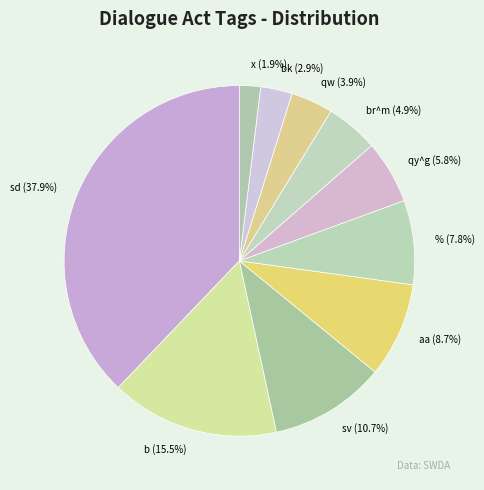

To the nearest percent, what is the difference between the largest and smallest slice percentages?

36%